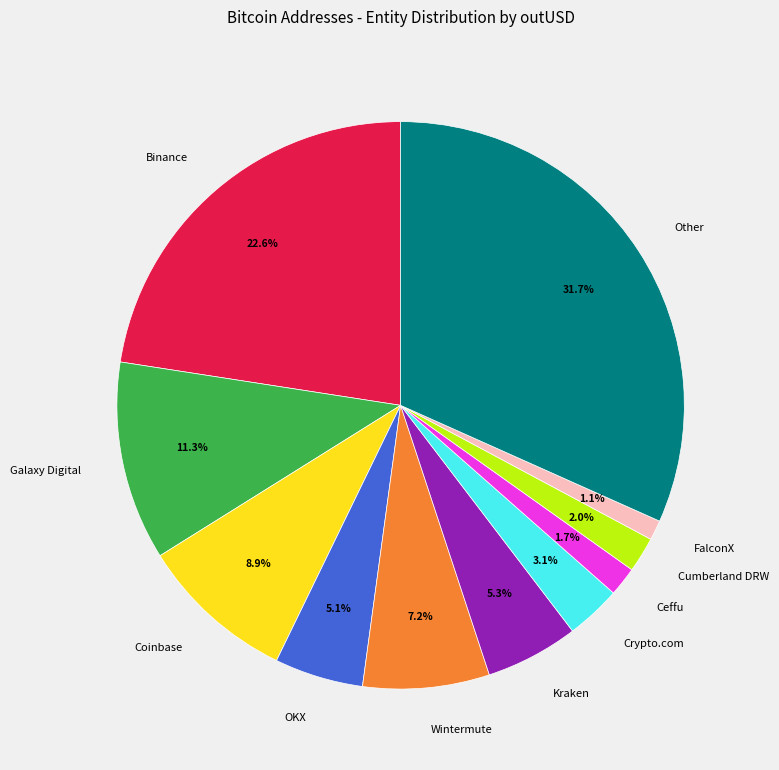

Is the sum of OKX and Crypto.com greater than half?

No